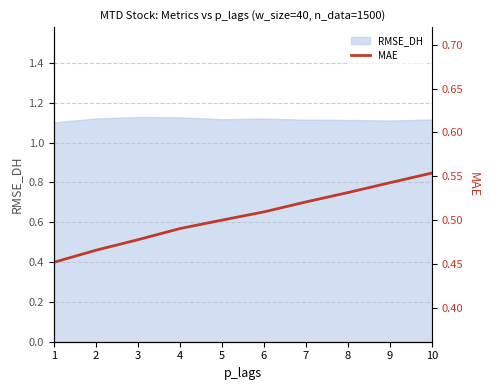

How many categories are shown in the chart?

10